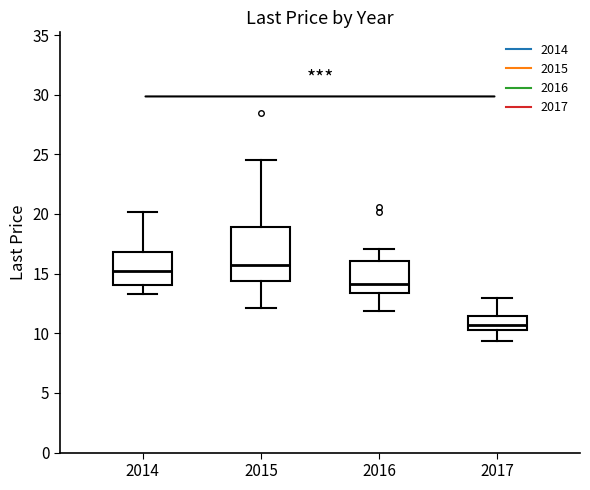

Reading left to right, read every box against the y-axis: the position of its median line, the range the box covers, and the ends of its whiskers. The values are not printed on the chart, so give them approximately, as read against the axis.

2014: median 15.0, box 14.0 to 17.0, whiskers 13.5 to 20.0
2015: median 15.5, box 14.5 to 19.0, whiskers 12.0 to 24.5
2016: median 14.0, box 13.5 to 16.0, whiskers 12.0 to 17.0
2017: median 10.5, box 10.0 to 11.5, whiskers 9.5 to 13.0